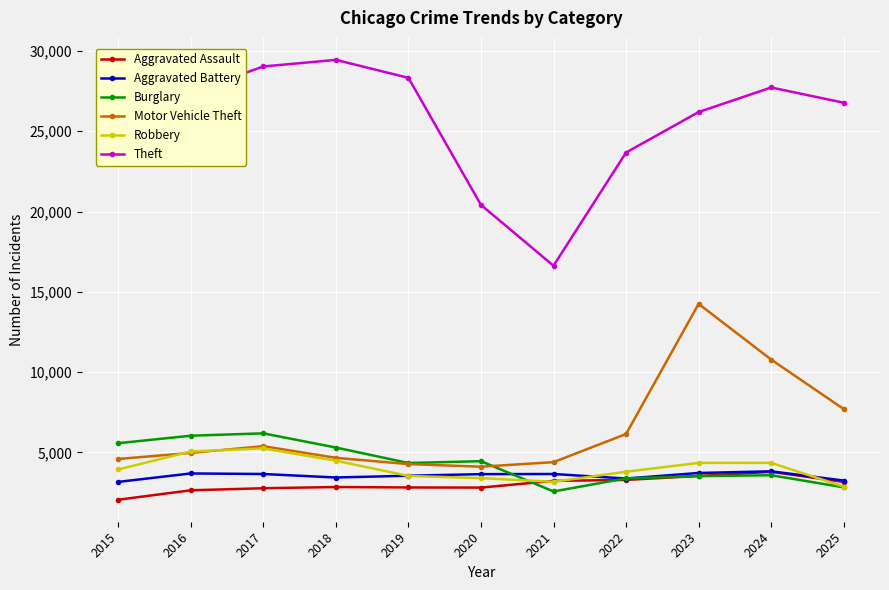

True or false: Aggravated Battery has more than 0 interior local peaks.

True